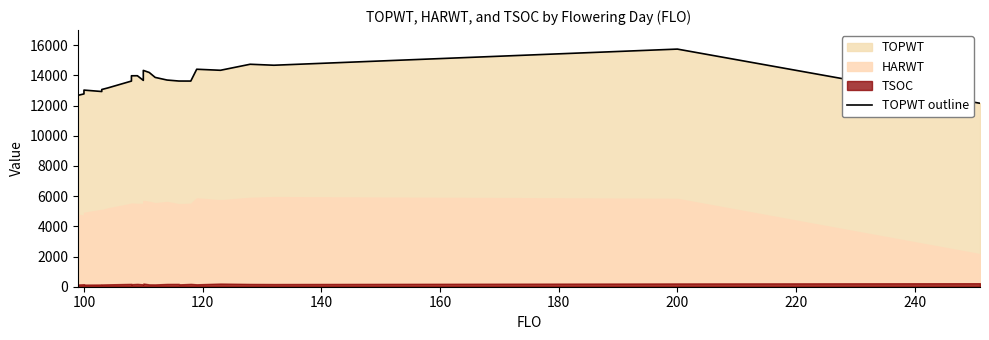

What is the value of the 5th point from the left?

13060